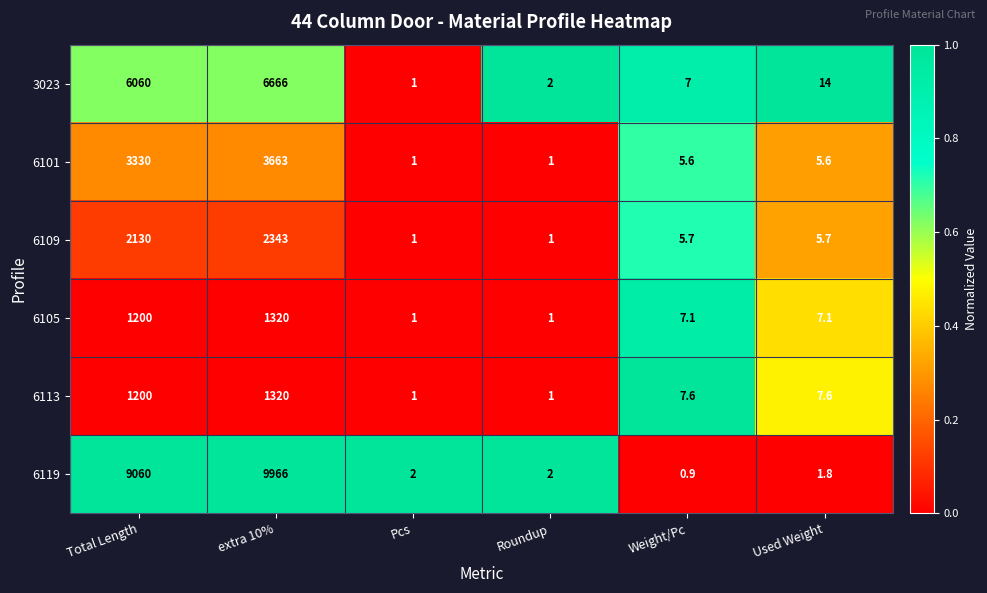

Which series has the largest total across all categories?

6119